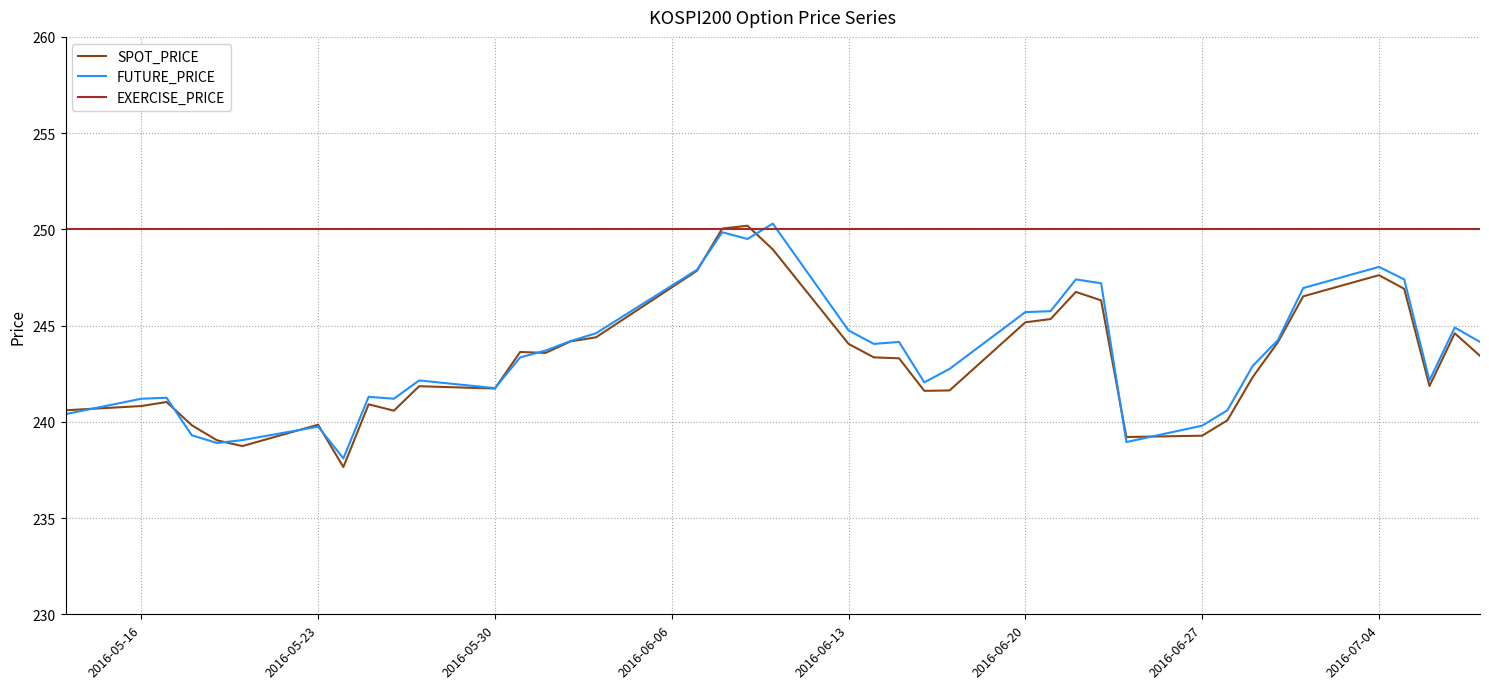

What is the maximum value shown in the chart?

250.3